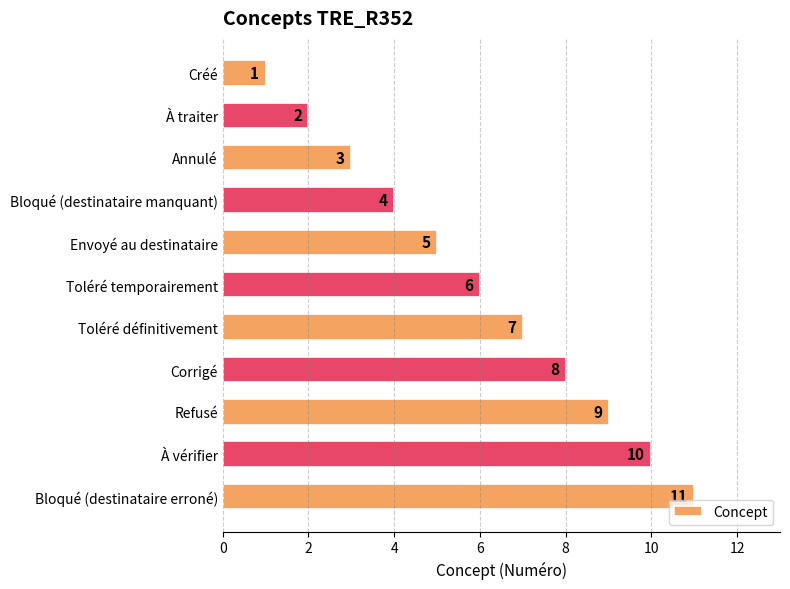

Is it true that the value at Corrigé is 8?

True